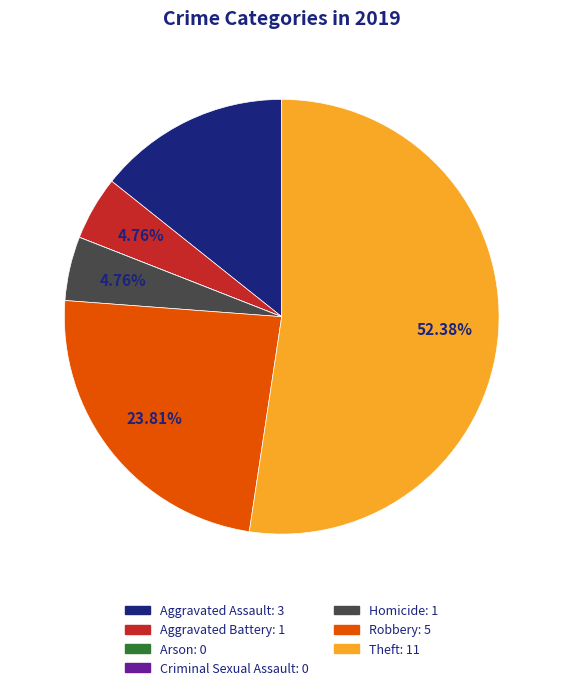

Which category has the biggest portion of the pie?

Theft